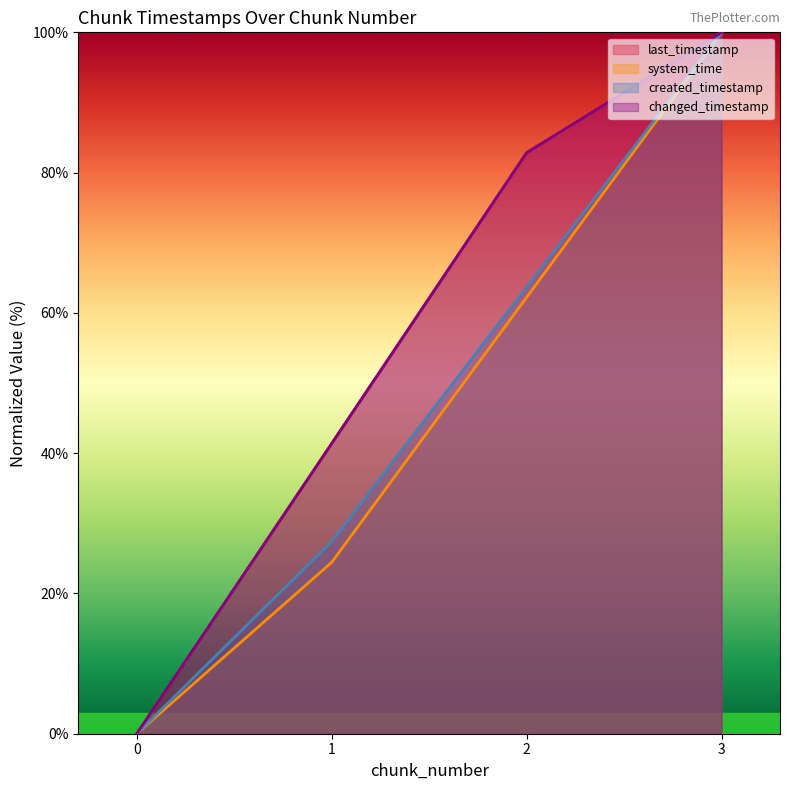

True or false: system_time and changed_timestamp intersect in this chart.

False